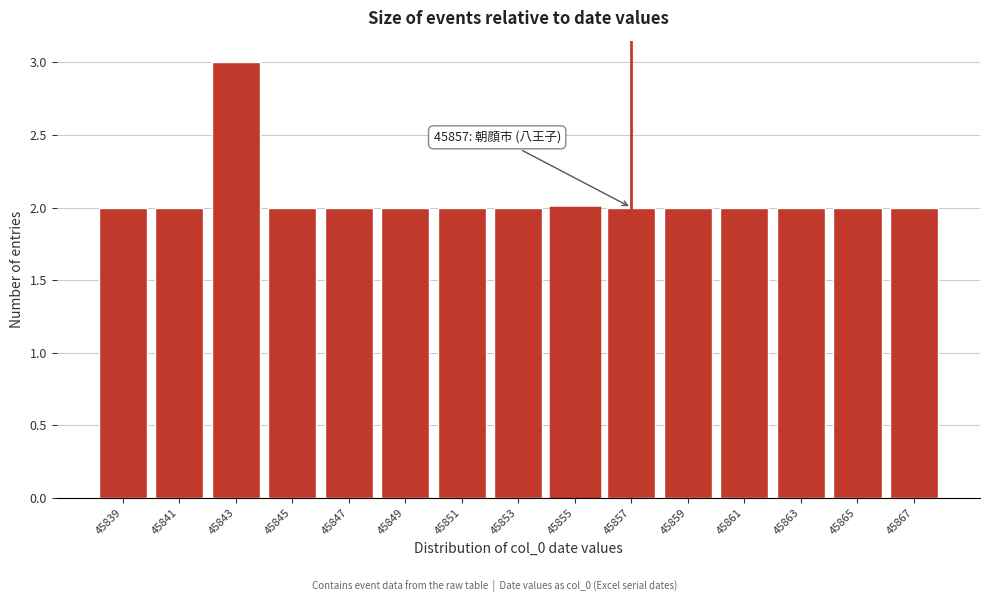

Reading left to right, extract all data points from this chart.

45839=2	45841=2	45843=3	45845=2	45847=2	45849=2	45851=2	45853=2	45855=2	45857=2	45859=2	45861=2	45863=2	45865=2	45867=2